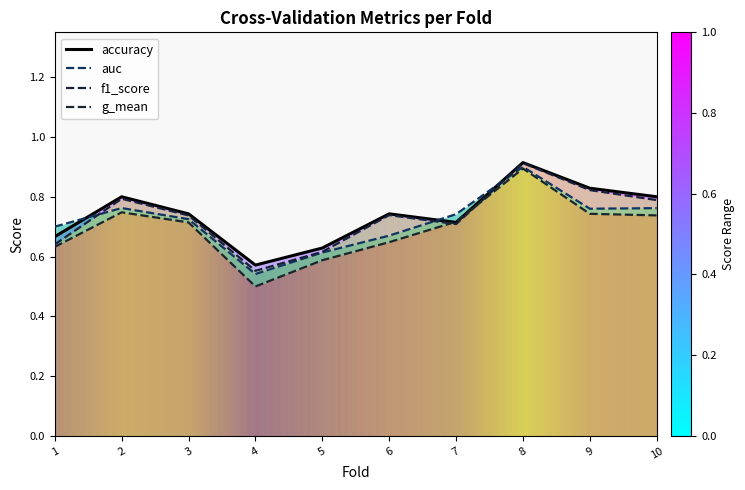

Which series changed the most between 8 and 9?

g_mean